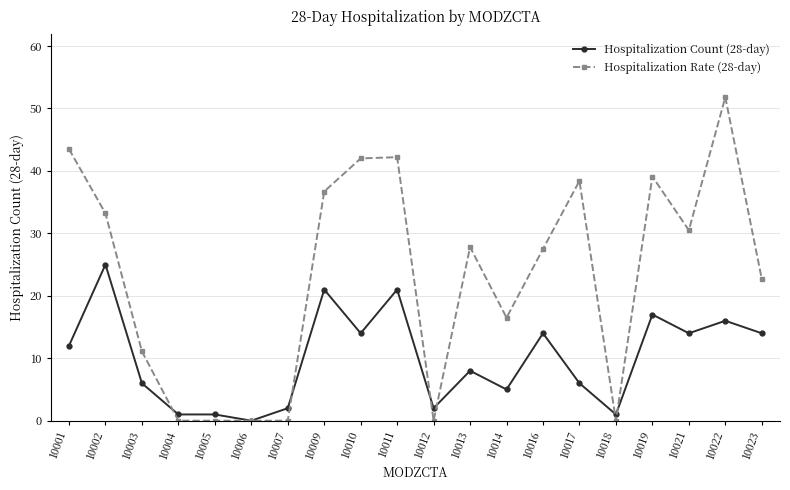

After their last crossing, which series has the higher values: Hospitalization Rate (28-day) or Hospitalization Count (28-day)?

Hospitalization Rate (28-day)